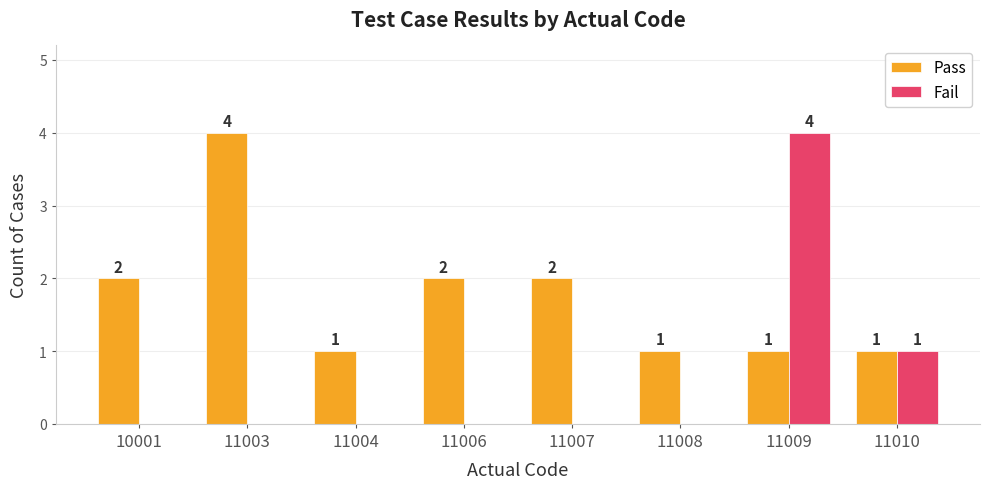

How many distinct data groups are displayed?

2